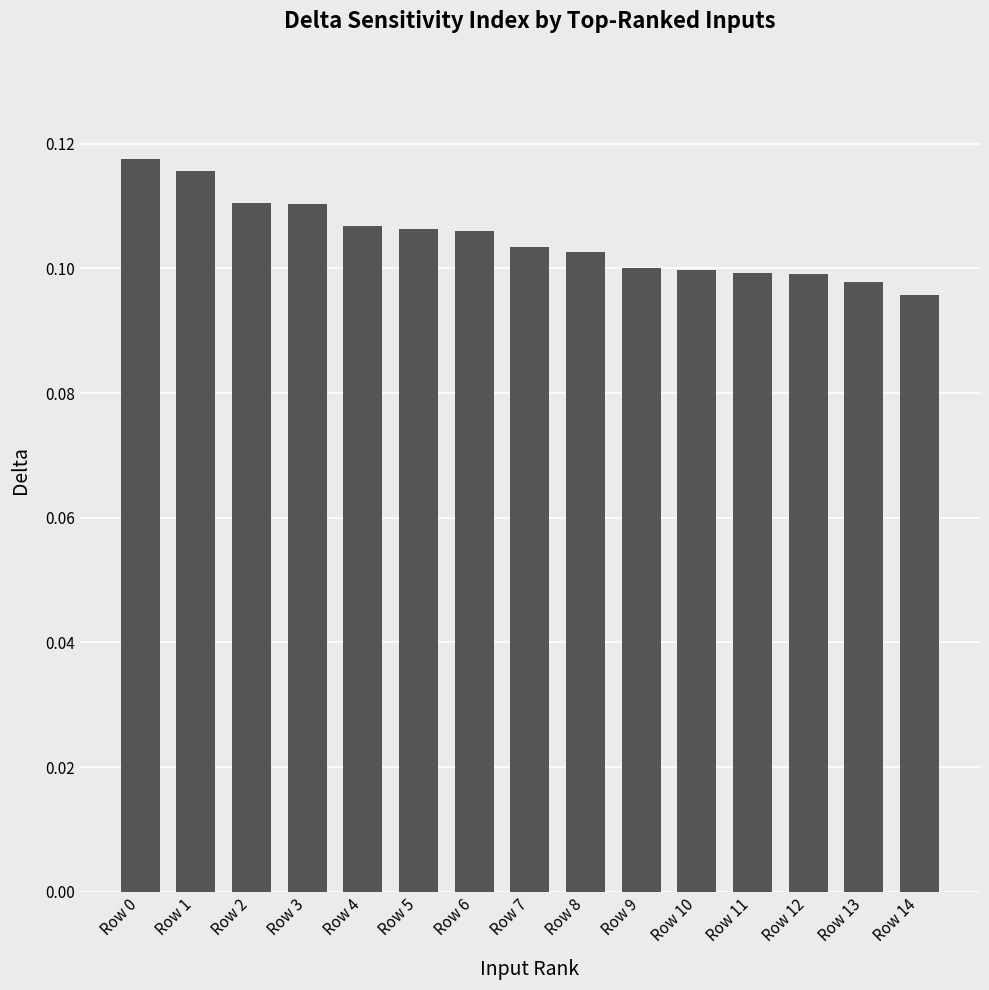

Between Row 7 and Row 14, which is larger?

Row 7